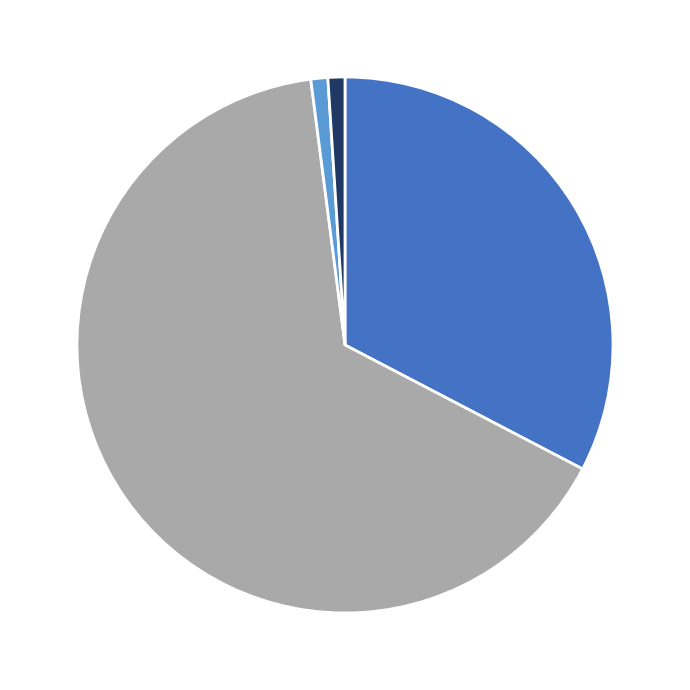

Does any single category account for the majority?

Yes